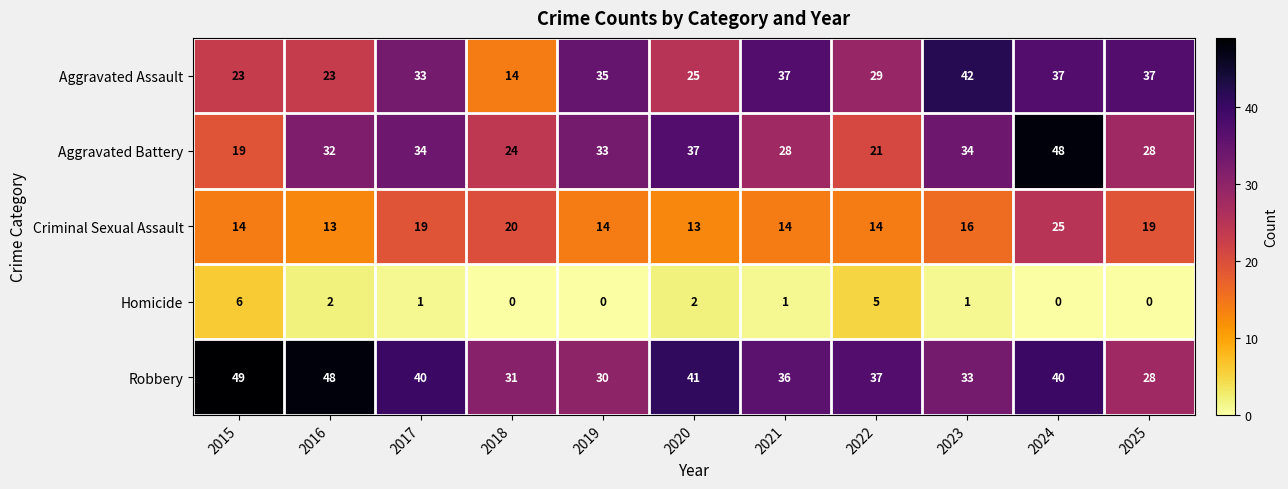

Rank the series by their maximum value, from highest to lowest.

Robbery, Aggravated Battery, Aggravated Assault, Criminal Sexual Assault, Homicide